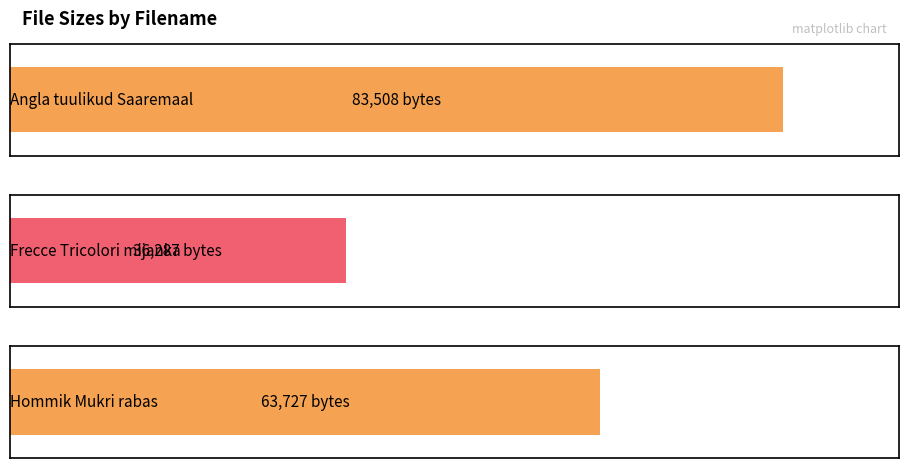

The value at 640px-Angla_tuulikud_Saaremaal.jpg is 37167. True or false?

False